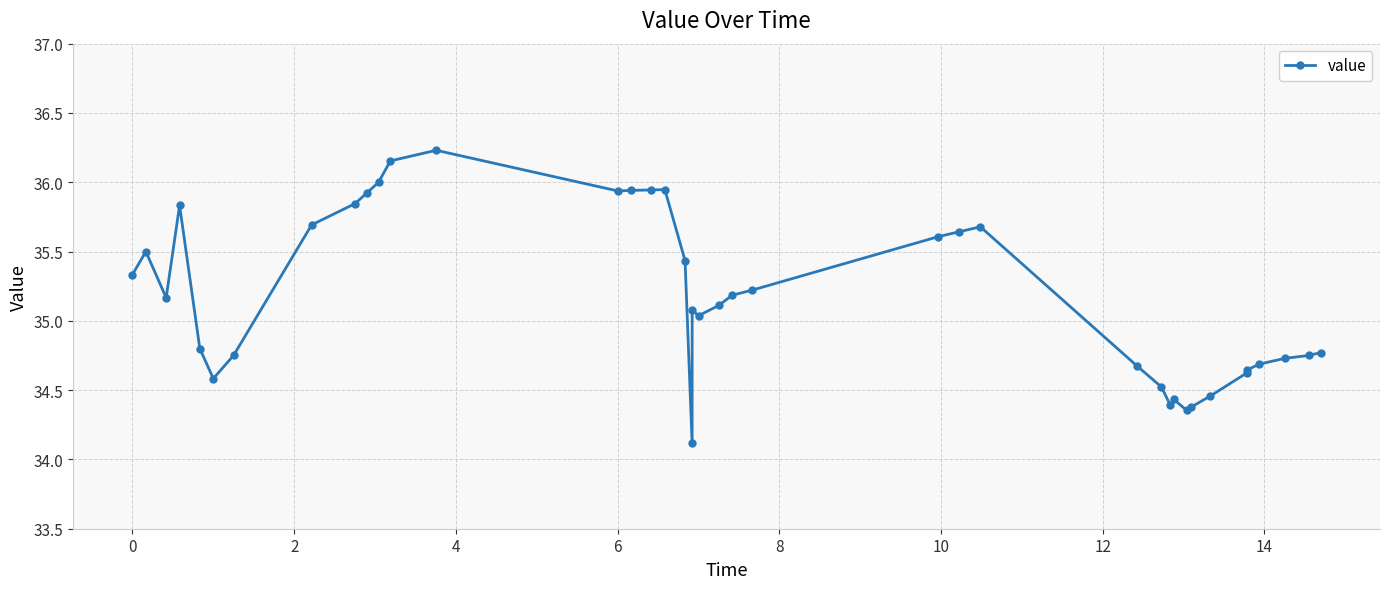

Count the number of values greater than 35.

23